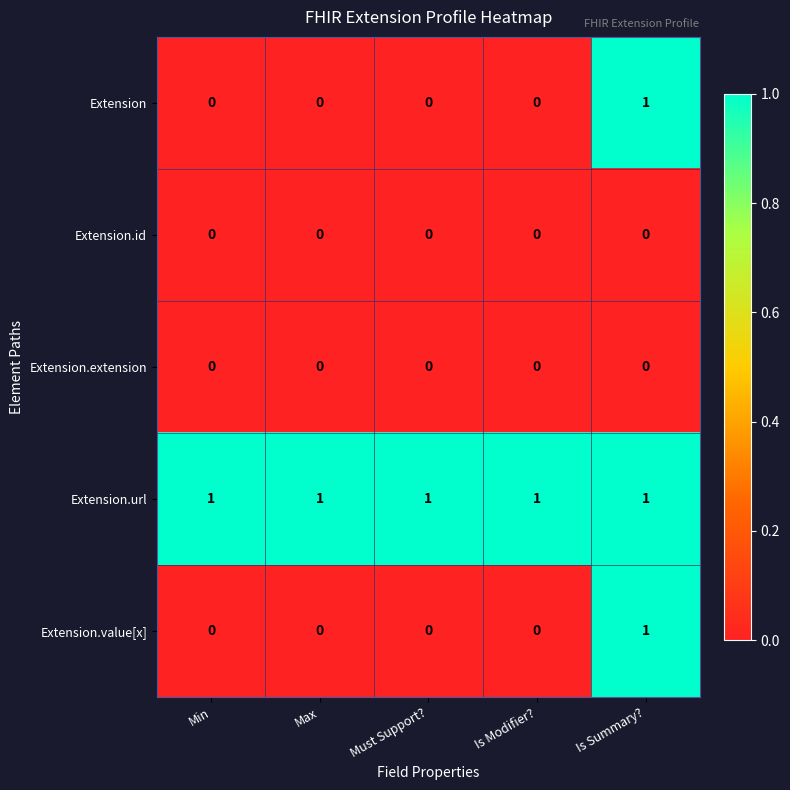

At which category is the sum across all series the highest?

Is Summary?